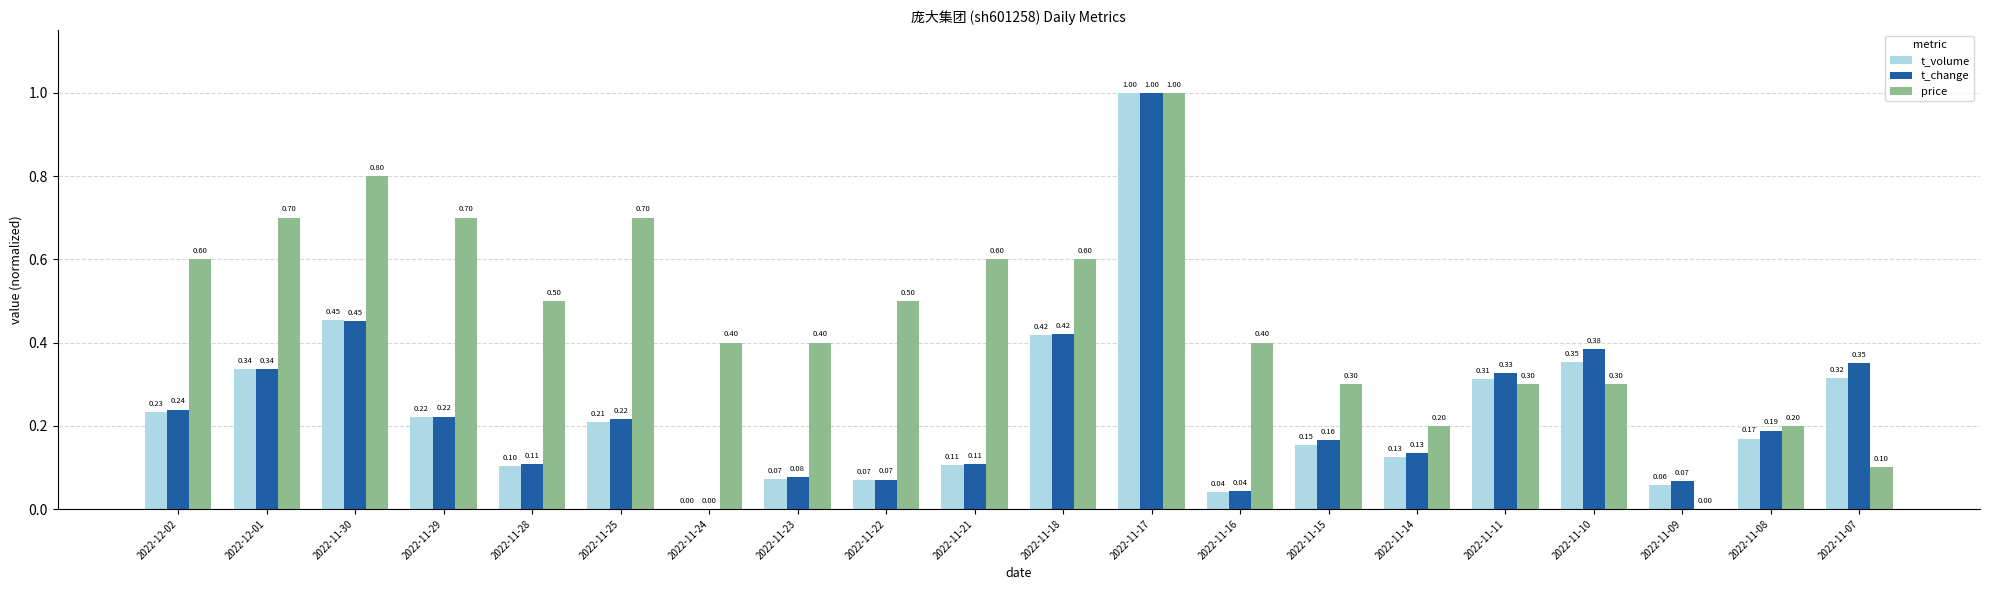

Between 2022-11-18 and 2022-11-08, which series saw the biggest shift?

price